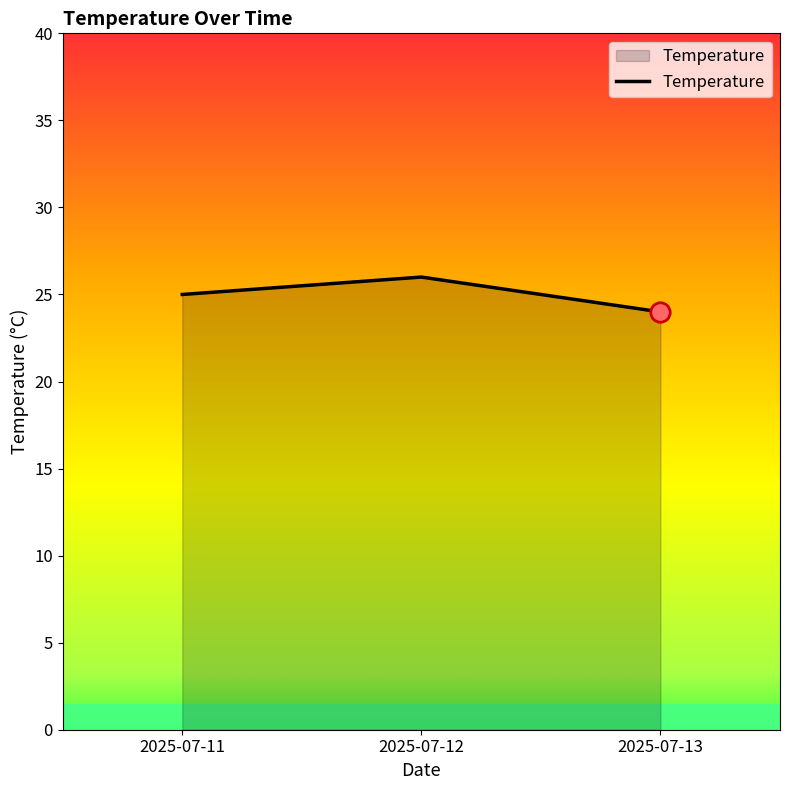

What is the difference between the values at 2025-07-13 and 2025-07-12?

2